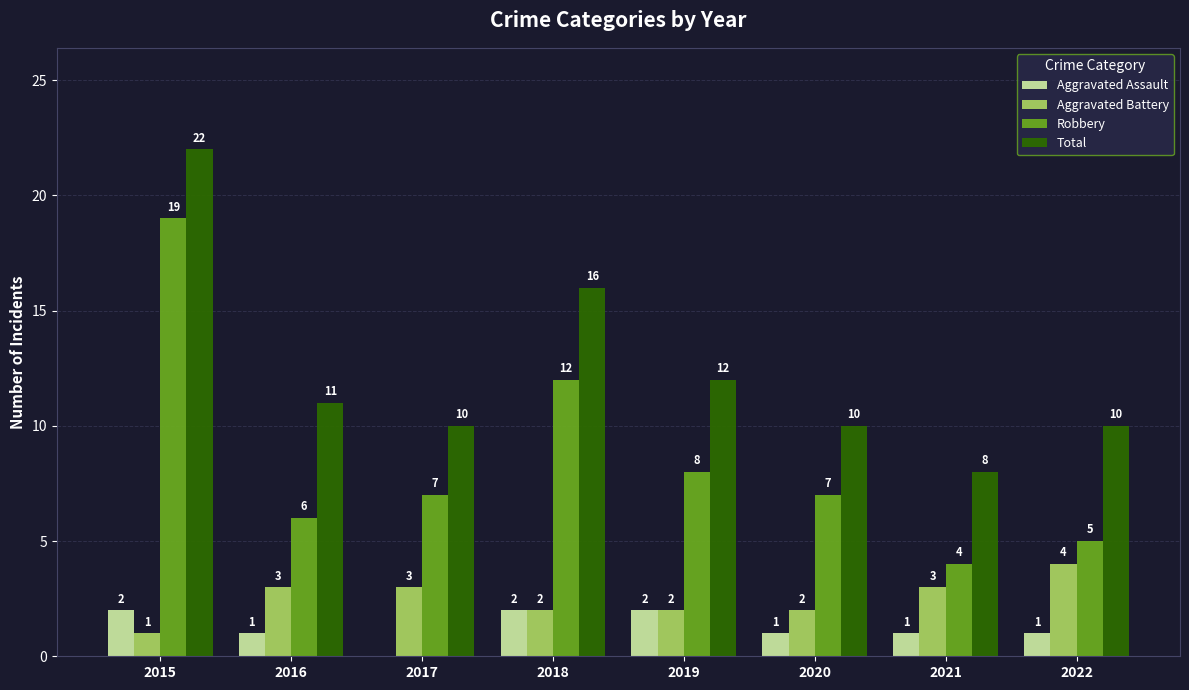

The value of Total at 2015 is 22. True or false?

True